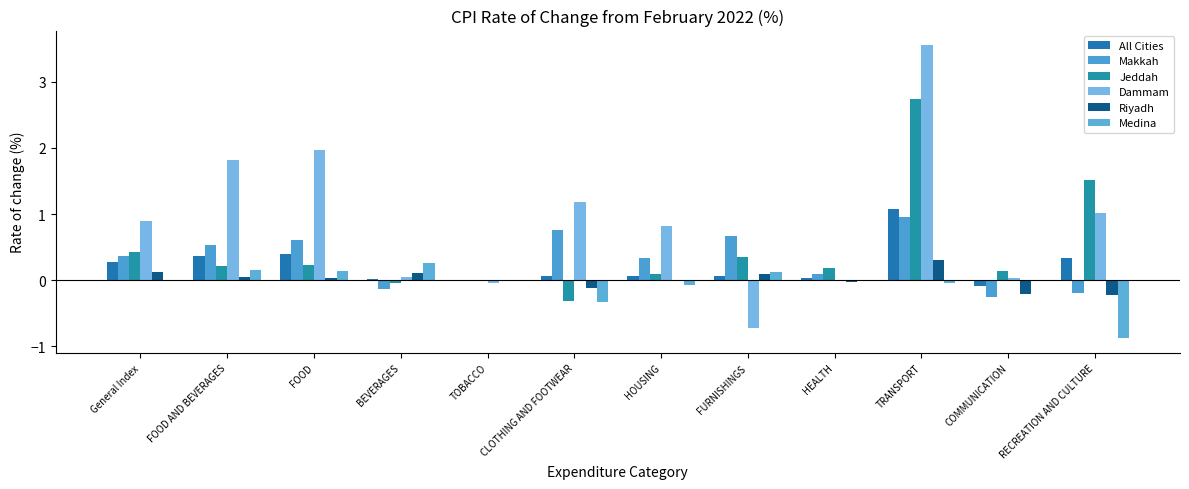

How many groups of bars are there?

12